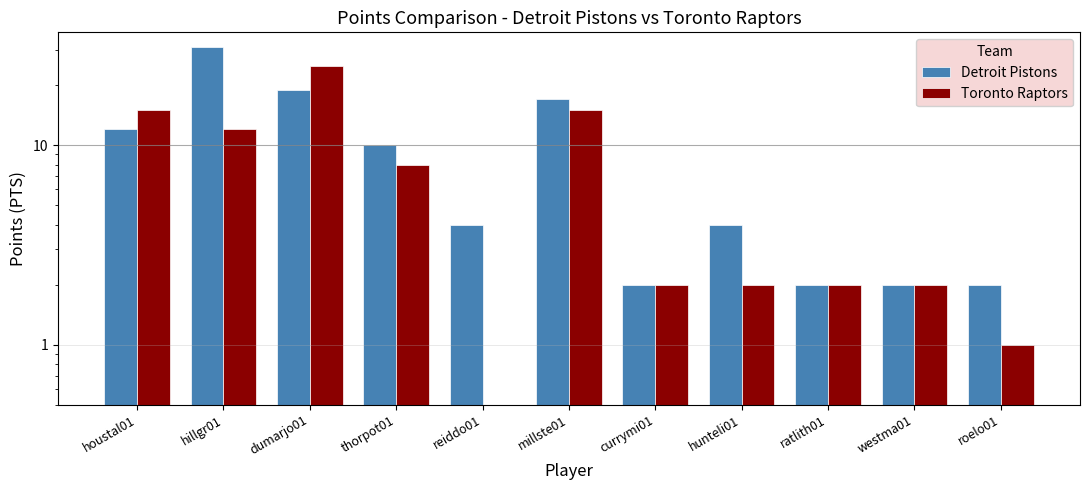

What is the total value across all series at westma01?

4